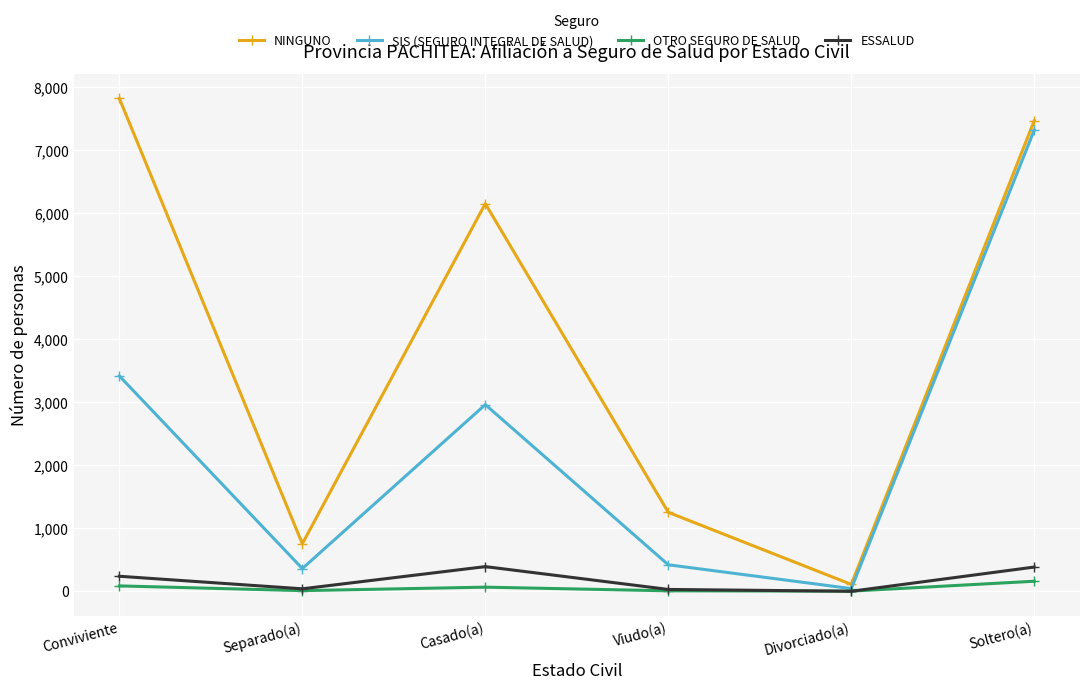

At which category does ESSALUD reach its first local valley?

Separado(a)